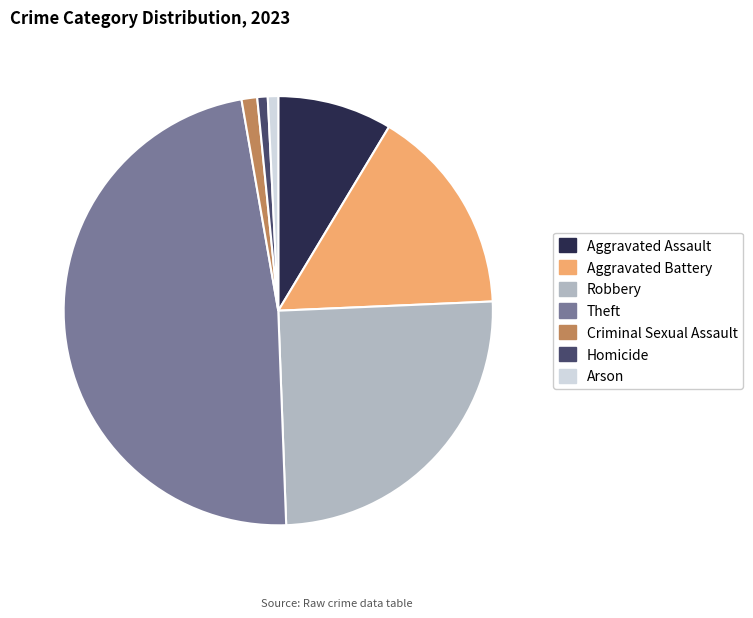

True or false: Criminal Sexual Assault accounts for 1% of the total.

True